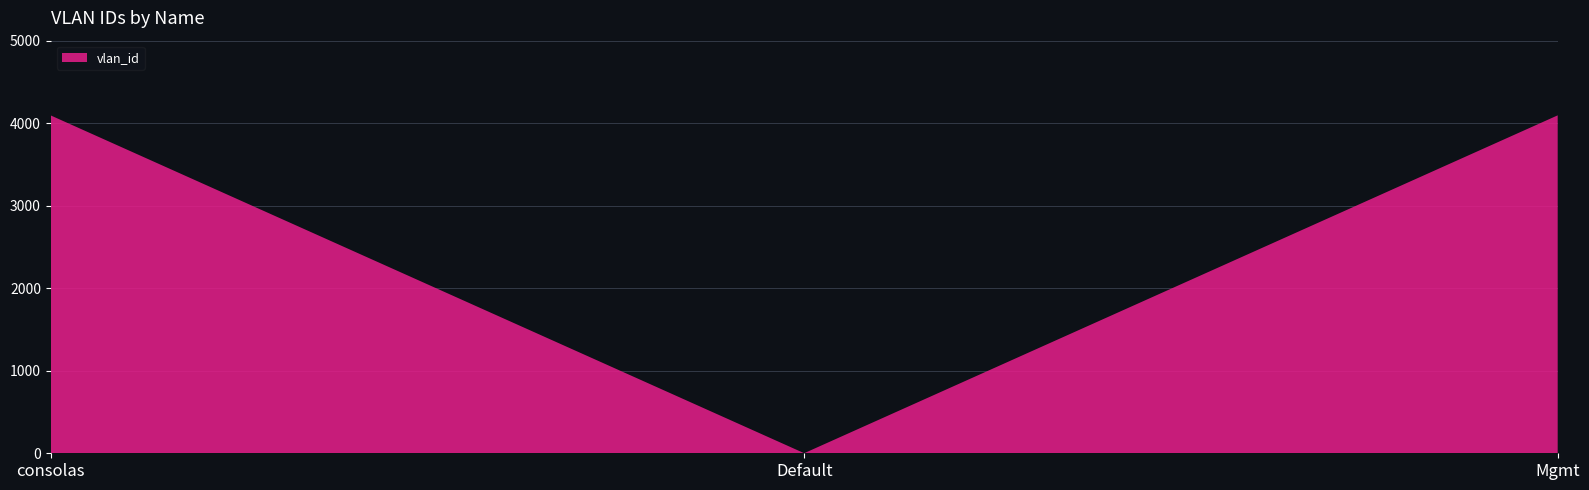

Reading left to right, transcribe all the data shown in this chart.

4094	1	4095